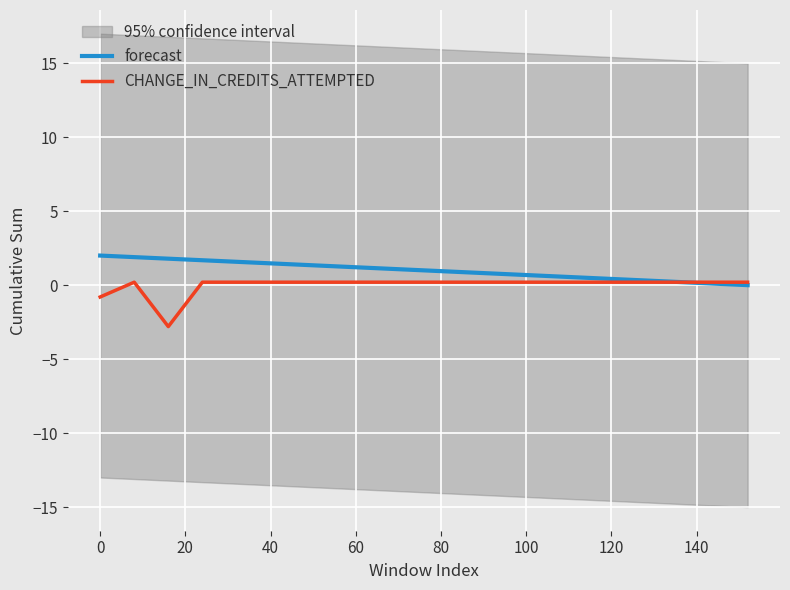

Is it true that forecast equals 0.9 at 80?

True